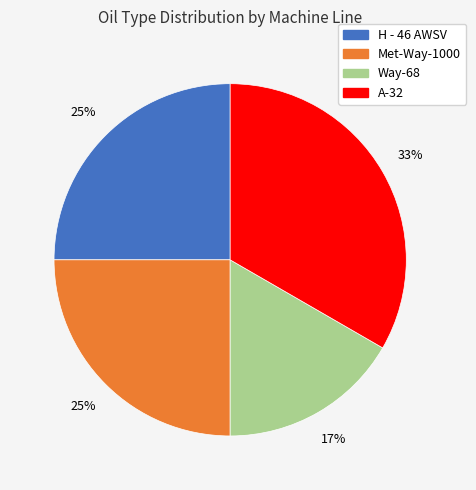

To the nearest percent, what percentage of the pie is A-32?

33%